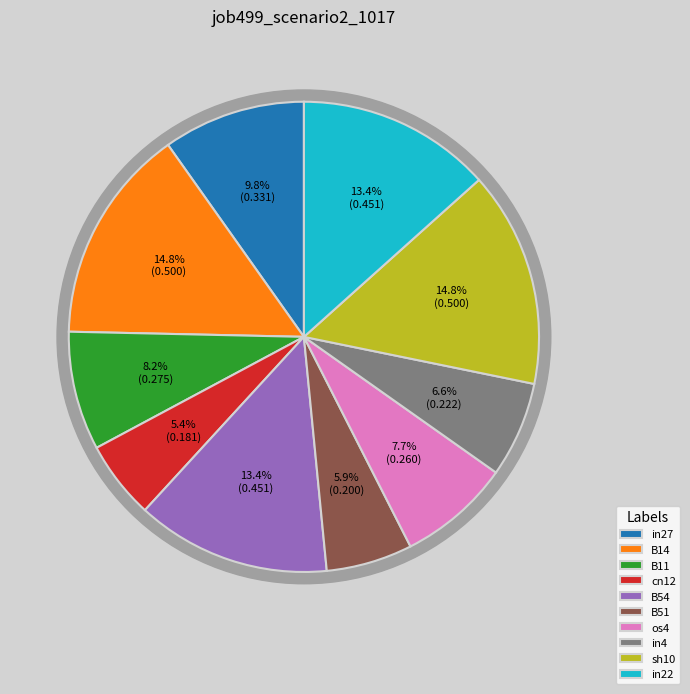

What is the largest slice in the pie chart?

B14